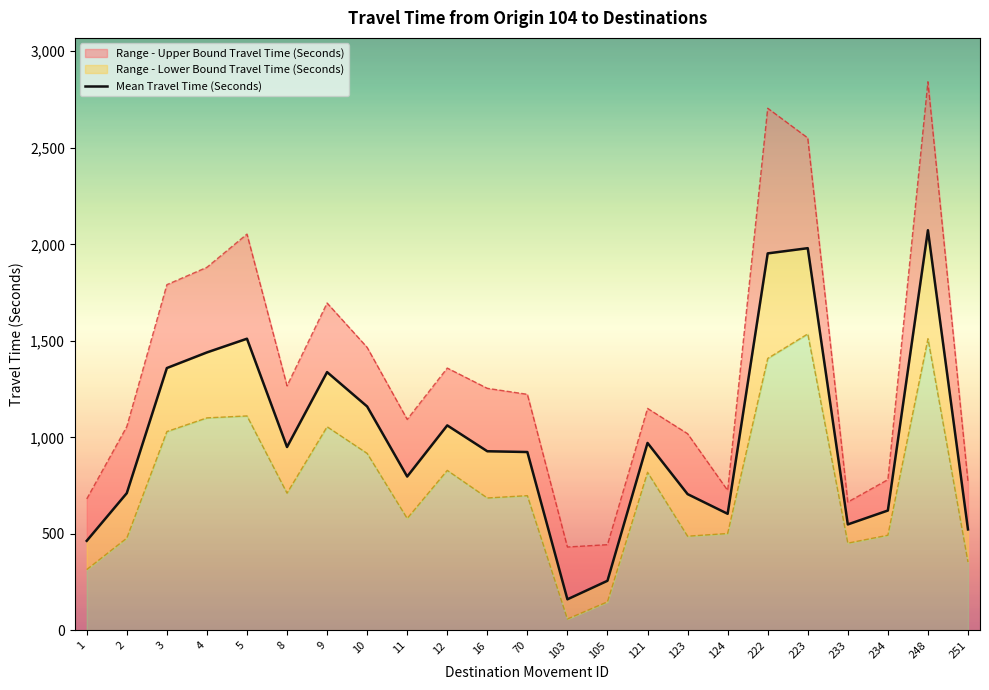

Which has a higher value, 12 or 251?

12